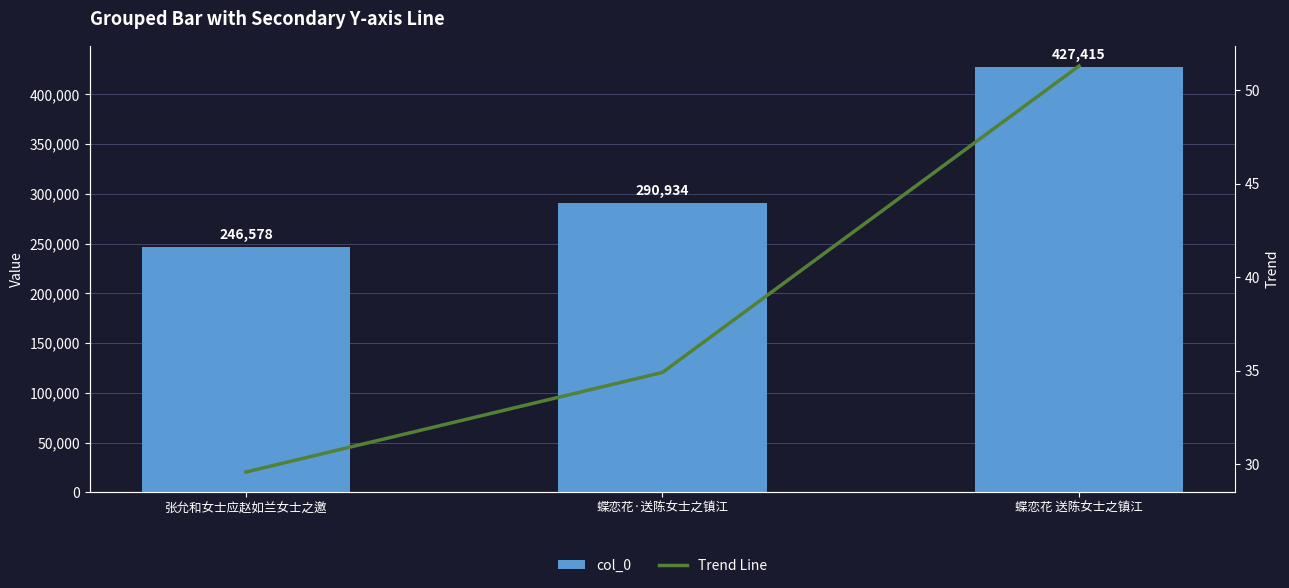

How many groups of bars are there?

3